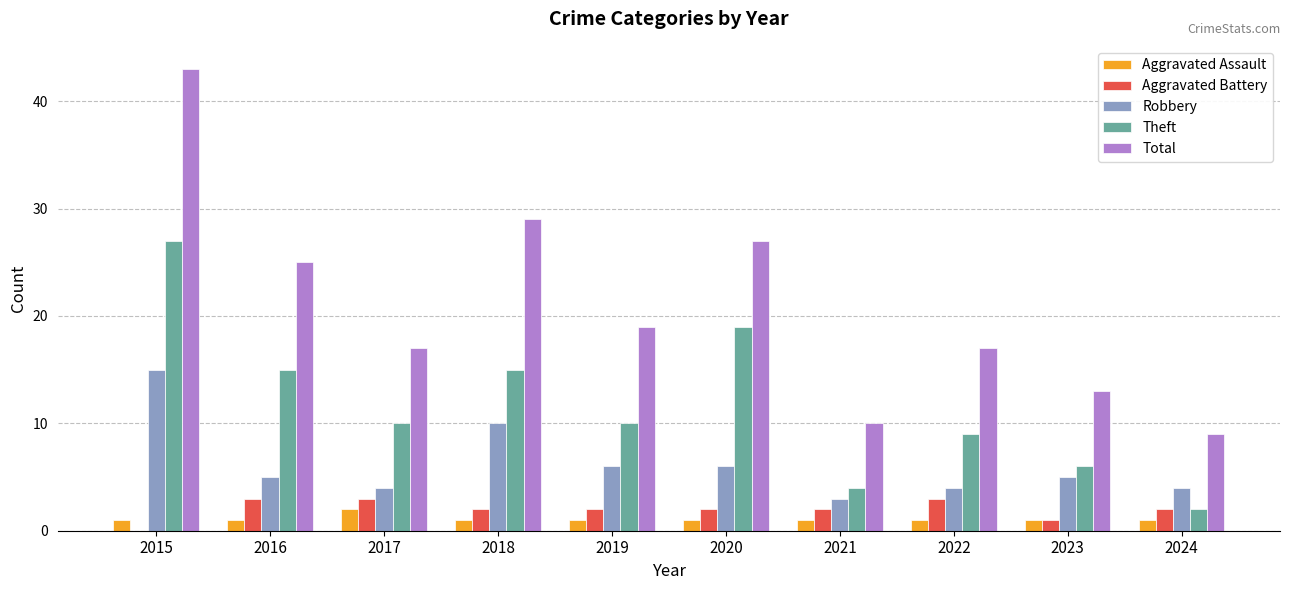

How many distinct data groups are displayed?

5